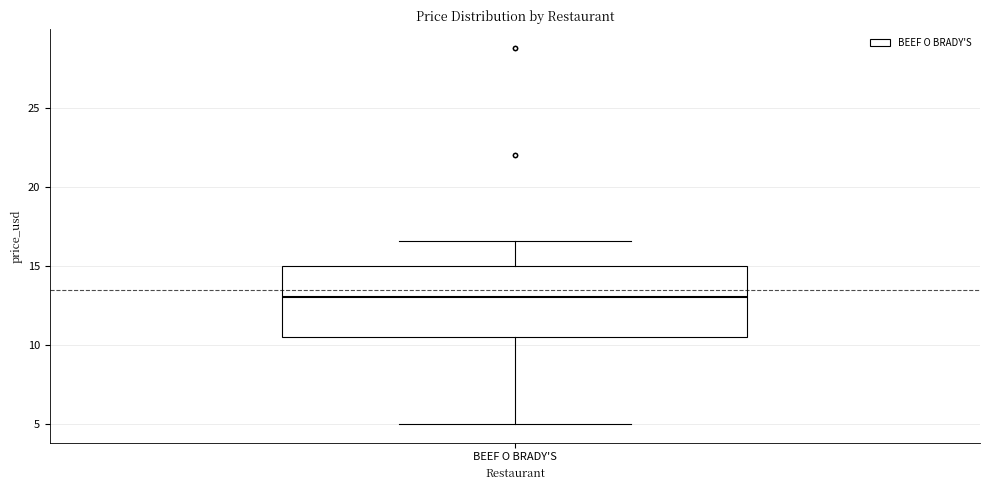

Transcribe this box plot: give where the median line is, the range the box spans, and where the two whiskers end, as read against the y-axis. The values are not printed on the chart, so give them approximately, as read against the axis.

median 13.0, box 10.5 to 15.0, whiskers 5.0 to 16.5